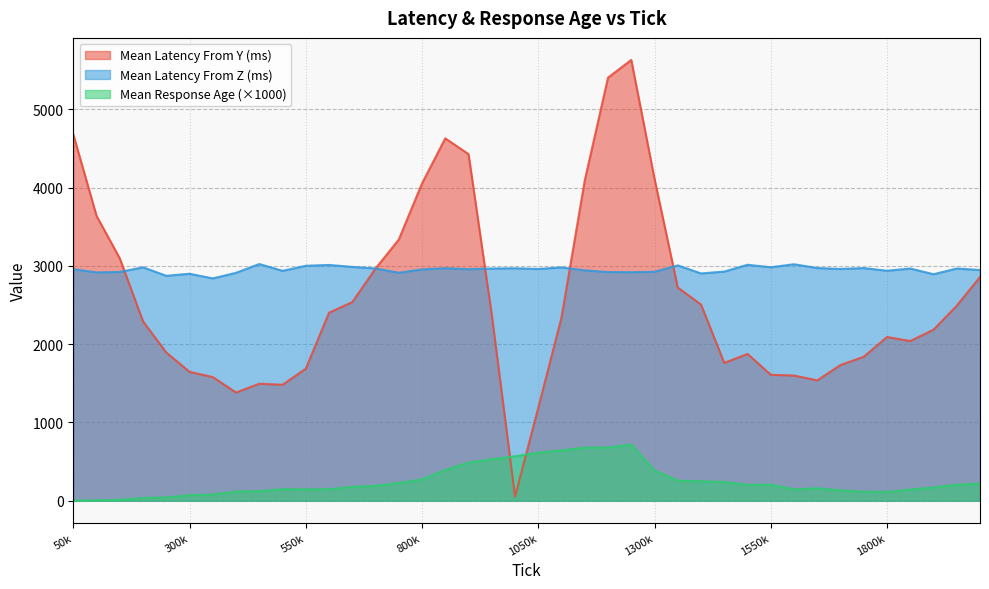

True or false: meanLatencyFromZ has more than 1 interior local peaks.

True